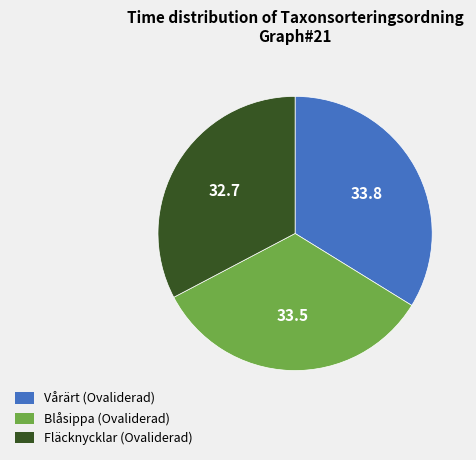

Is it true that Blåsippa (Ovaliderad) is 33% of the pie?

True